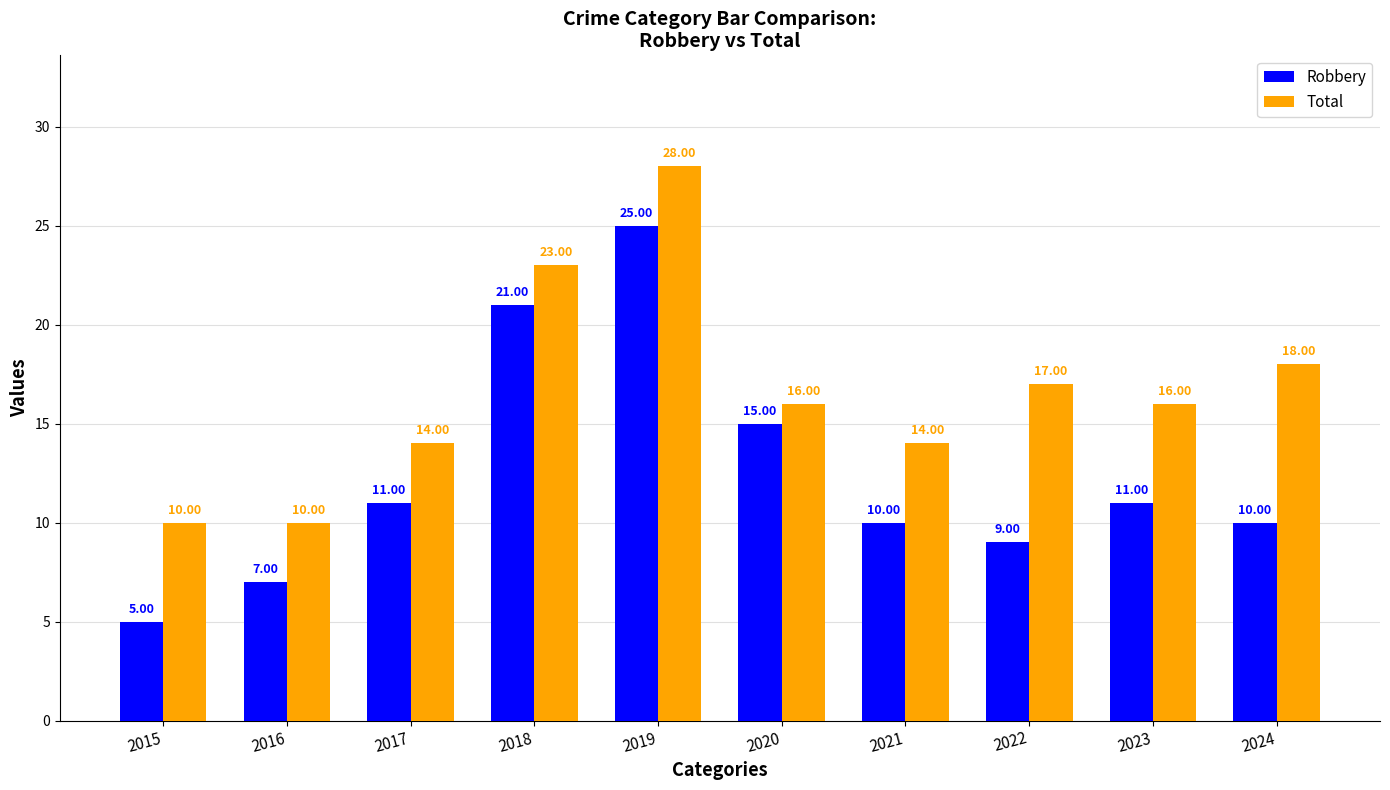

What are all the series names shown in the legend?

Robbery, Total